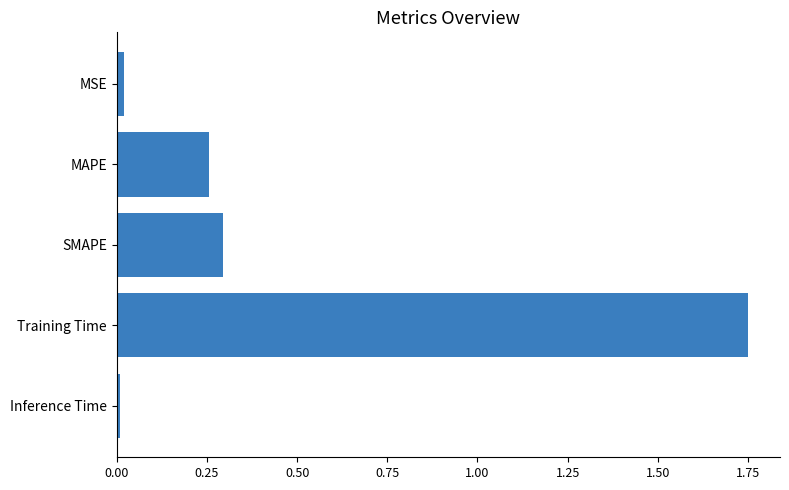

Which category has the highest value across all series?

Training Time